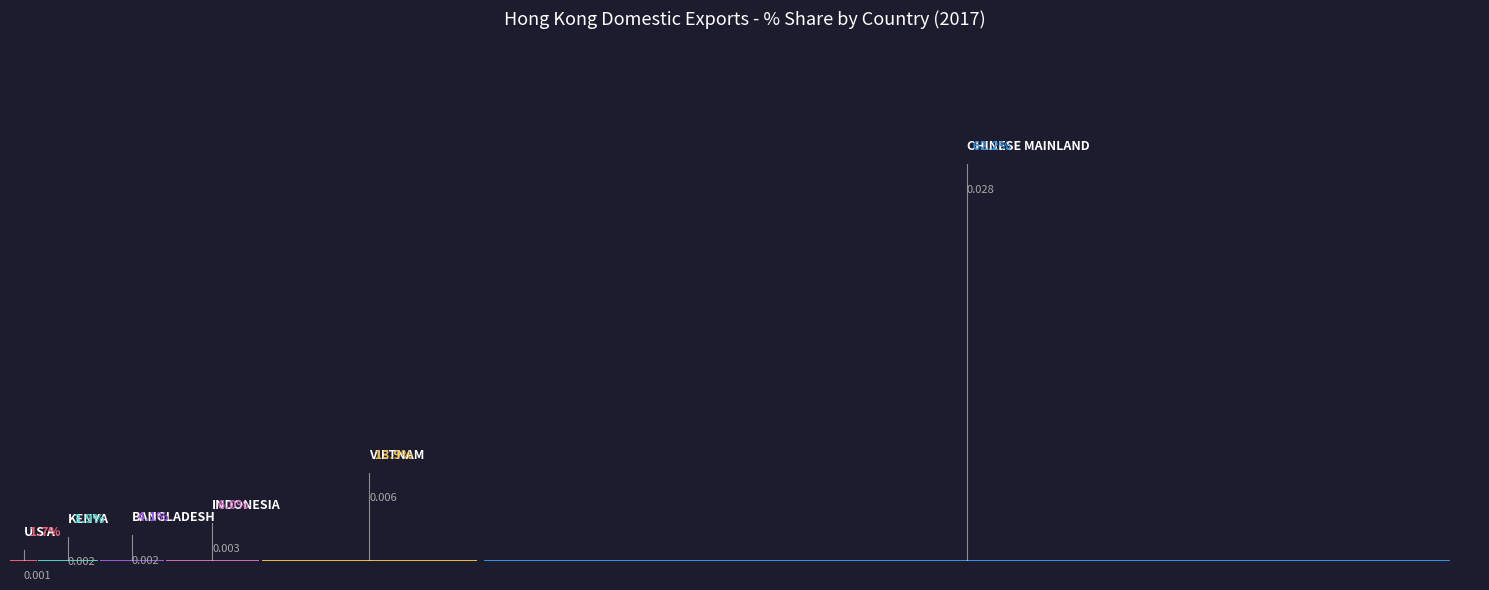

Where does the 201812_% Share series first go above 10?

CHINESE MAINLAND (MAINLAND CHINA)